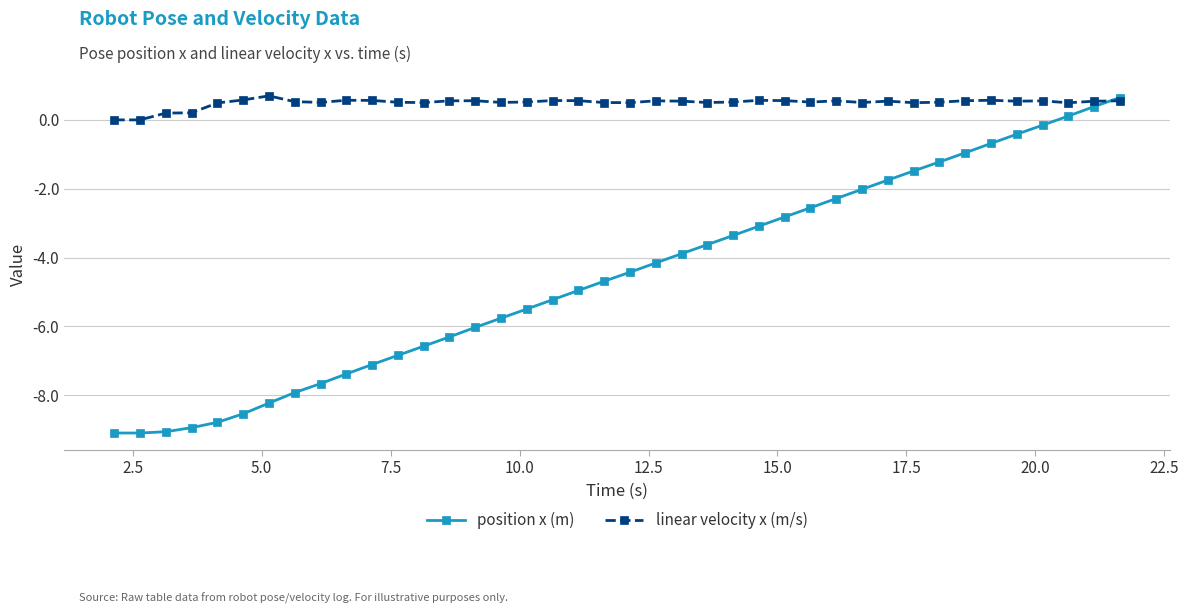

What is the value of the linear velocity x (m/s) point at the 19th from the left?

0.6